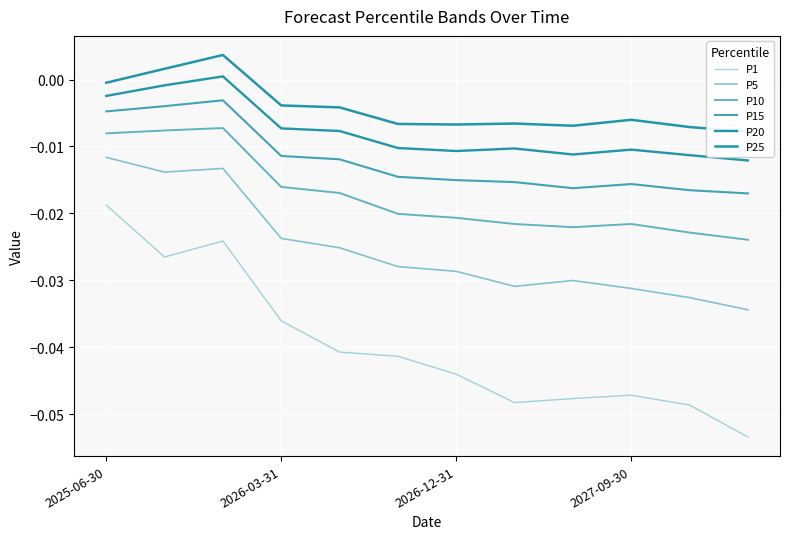

The value of P15 at 2026-12-31 is -0.0. True or false?

True